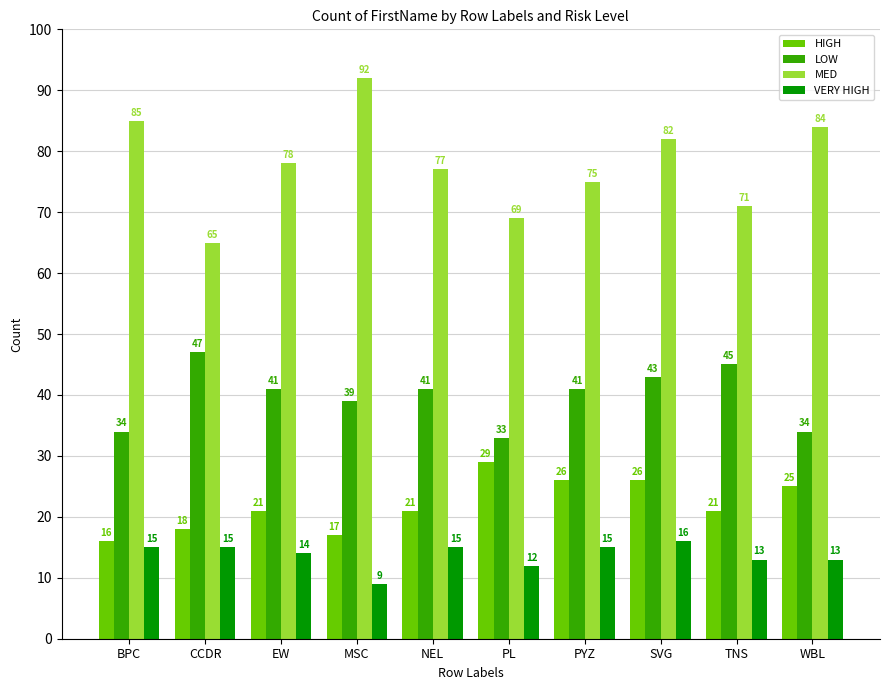

Is it true that VERY HIGH equals 3 at PL?

False